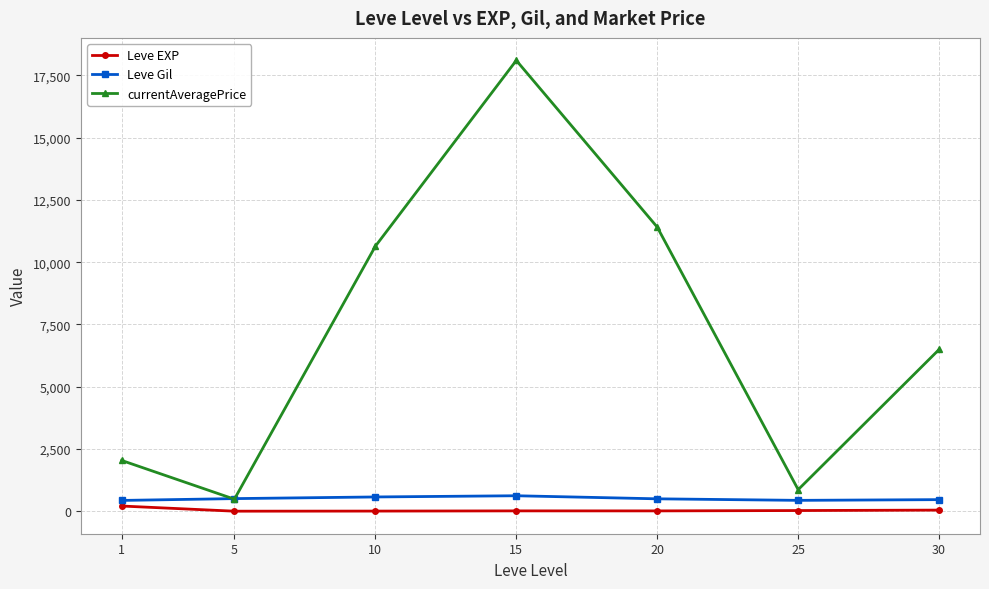

The value of currentAveragePrice at 5 is 486.0. True or false?

True